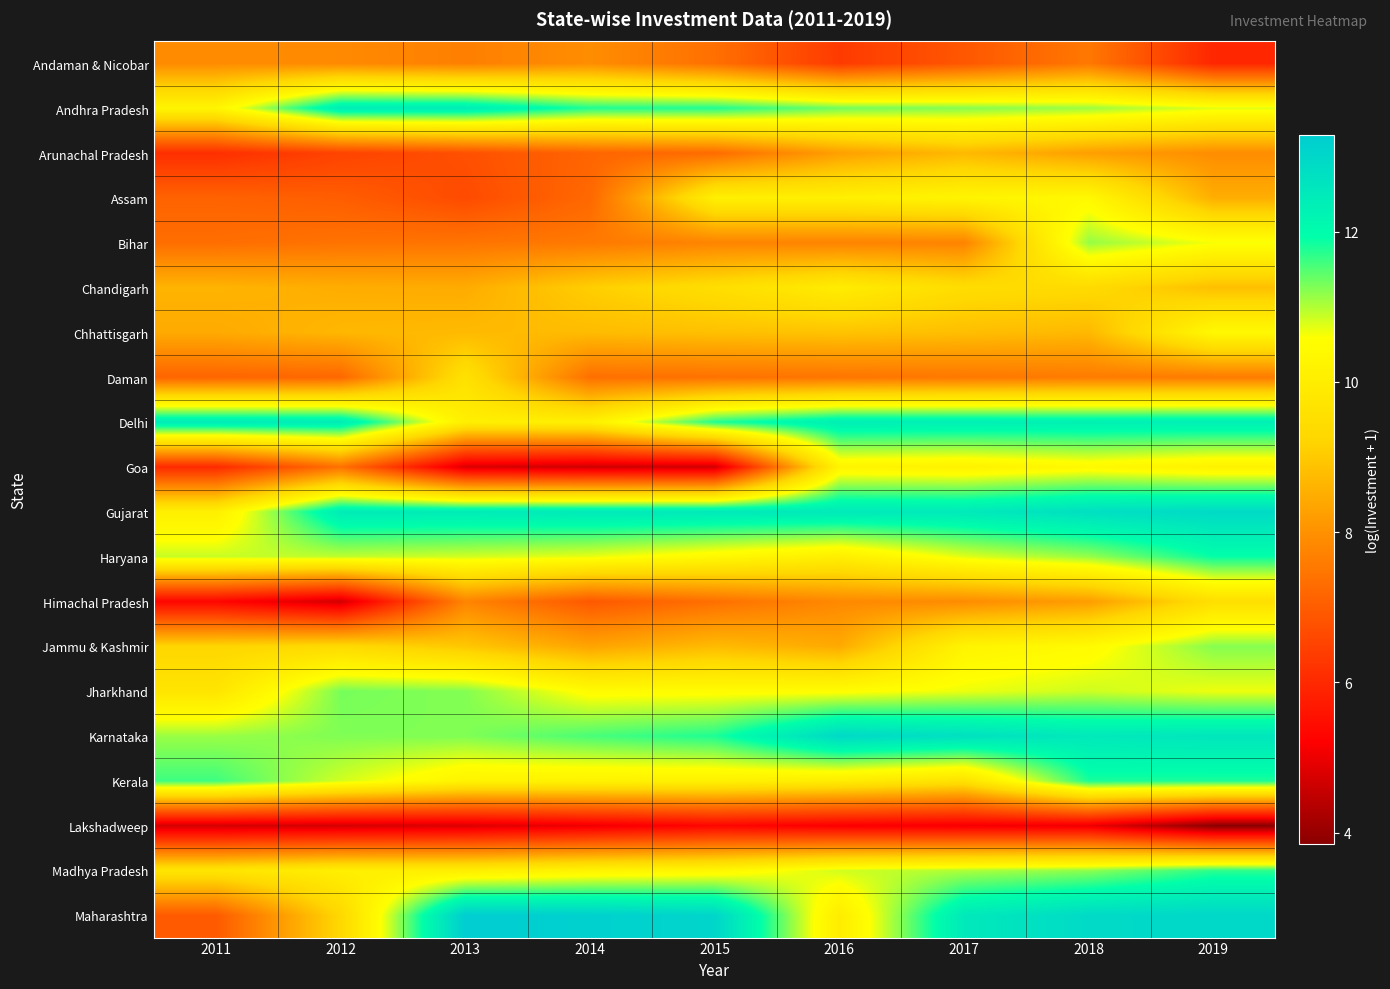

Between 2016 and 2015, which is larger?

2015